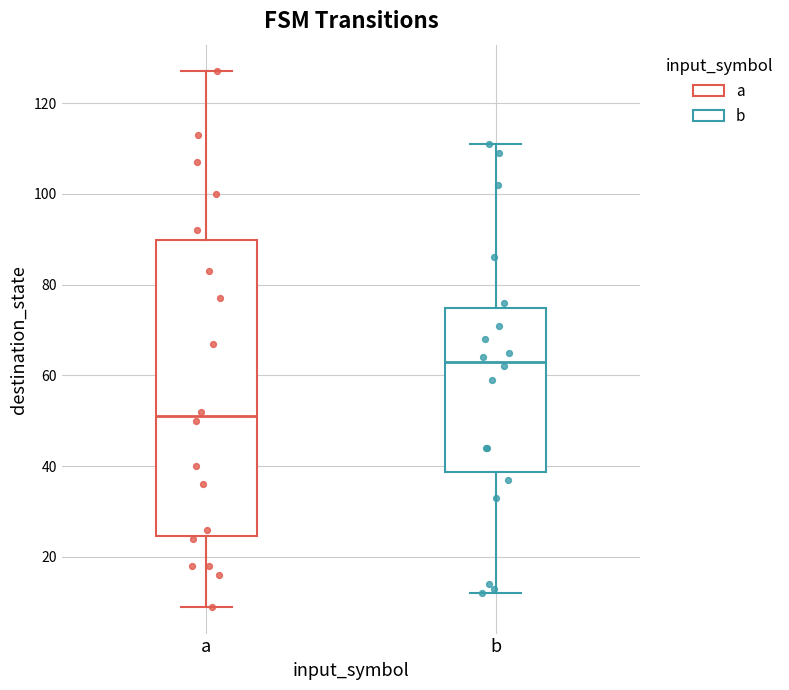

Where does the upper whisker of the box for b end on the y-axis? The values are not printed on the chart, so give them approximately, as read against the axis.

112